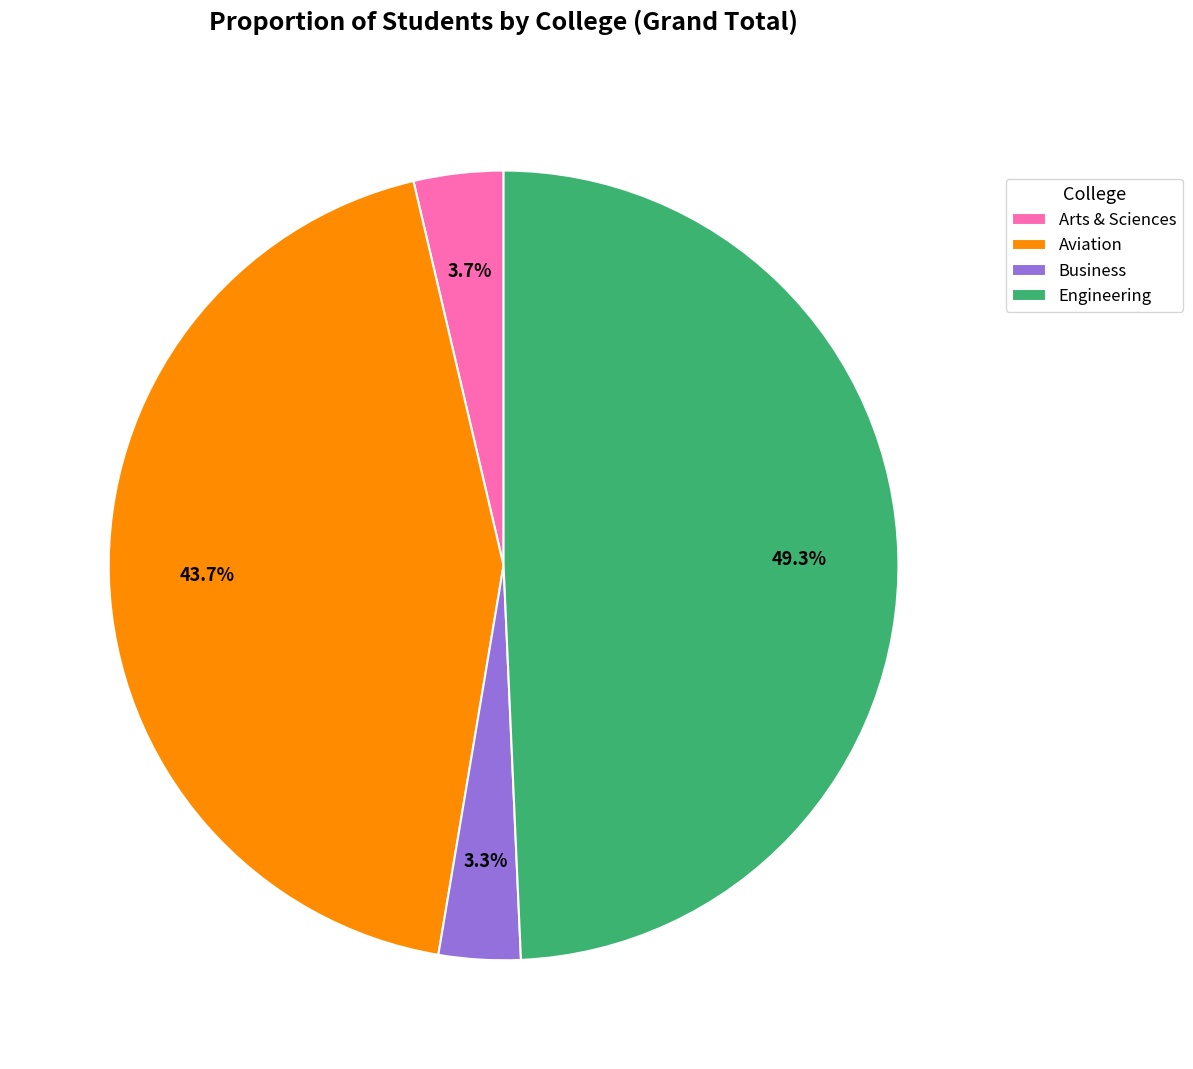

To the nearest percent, what is the difference between the largest and smallest slice percentages?

46%